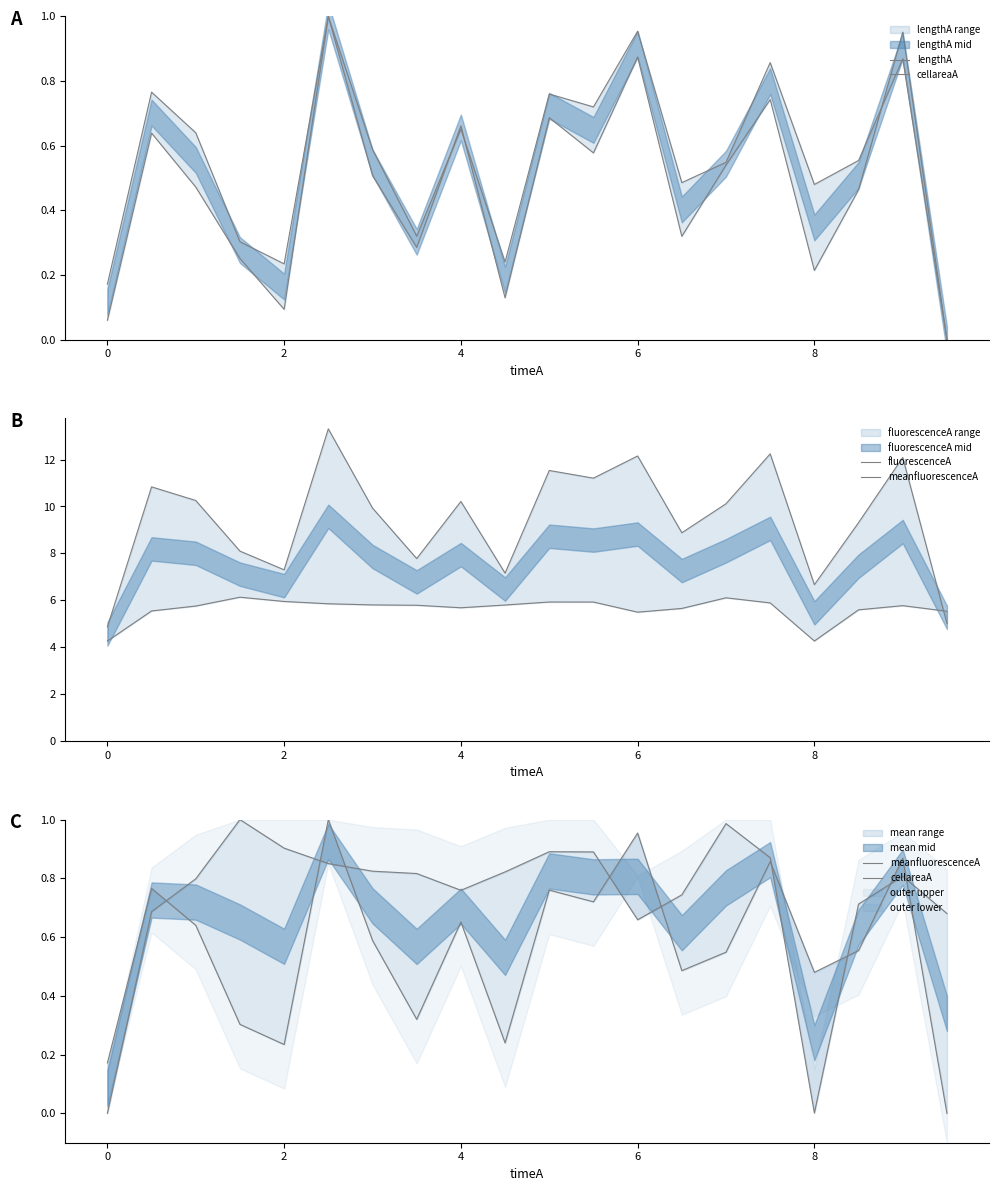

What are all the series names shown in the legend?

lengthA, cellareaA, fluorescenceA, meanfluorescenceA